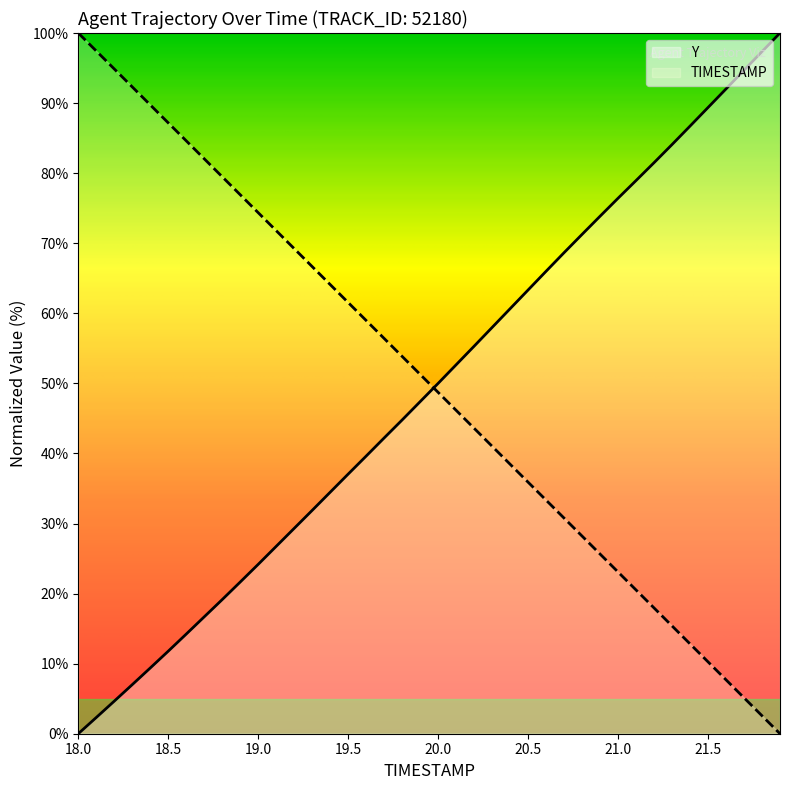

What is the difference between the Y values at 18.5 and 21.3?

72.3